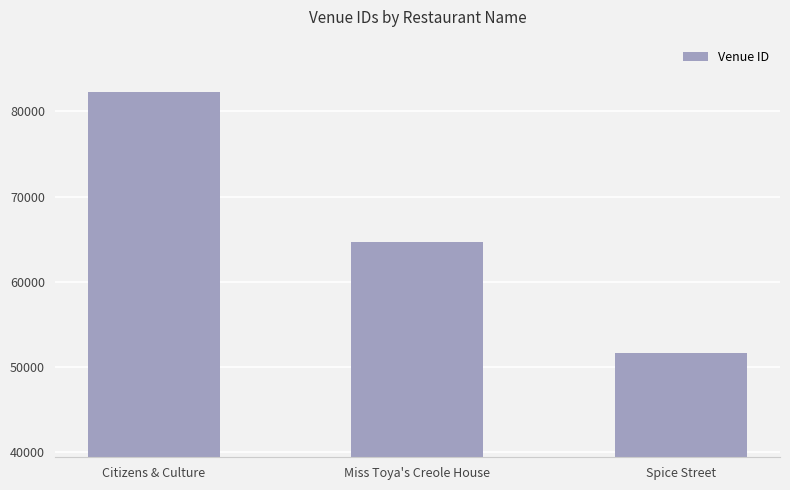

What is the value of the 1st bar from the left?

82296